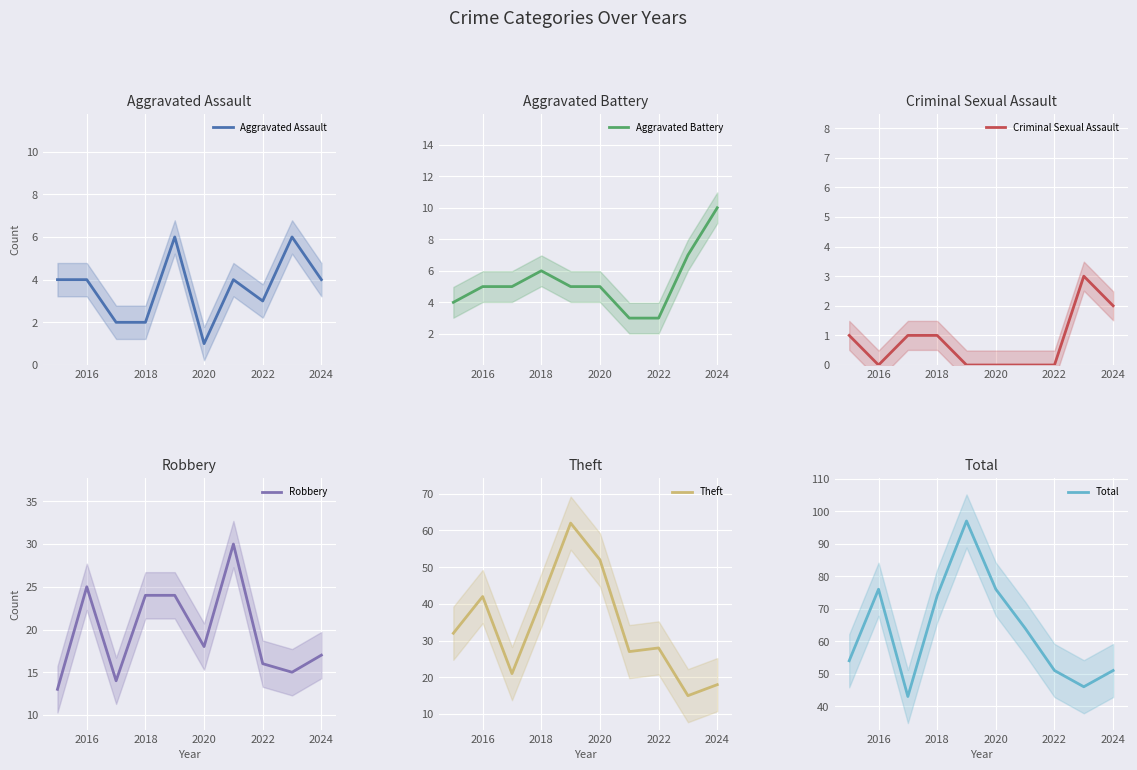

What is the highest value of the Aggravated Assault series?

6